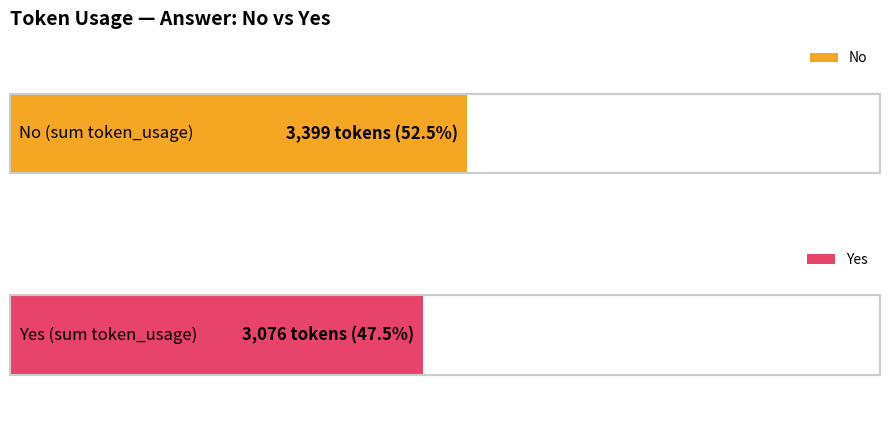

The value of Yes at Row 0 is 1047. True or false?

False